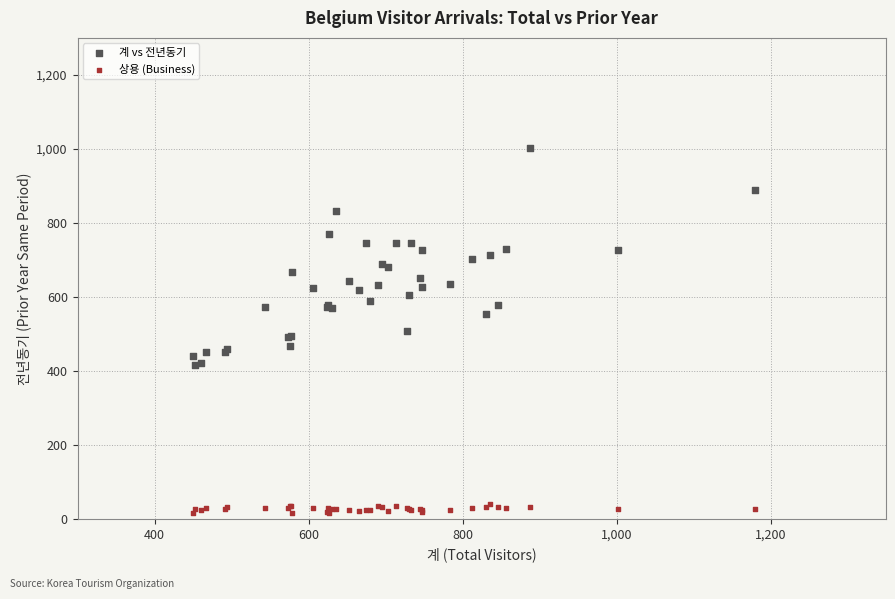

Which series has the widest spread of Y values?

계 vs 전년동기